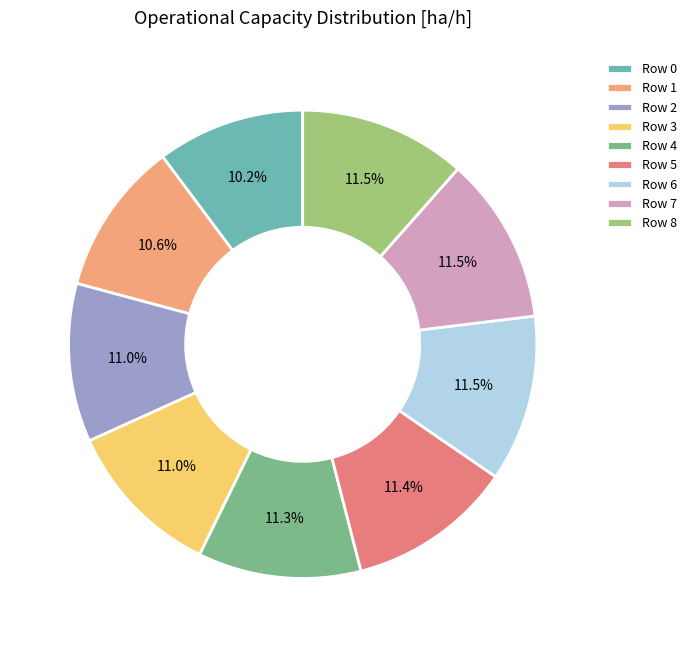

What percentage is NOT represented by Row 4?

88.7%